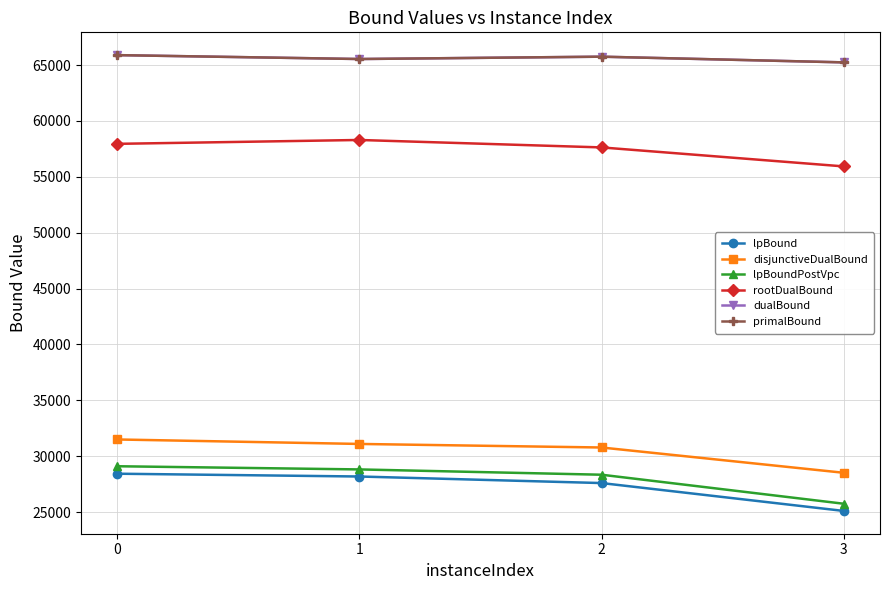

Is it true that lpBound equals 27590.0 at 2?

True